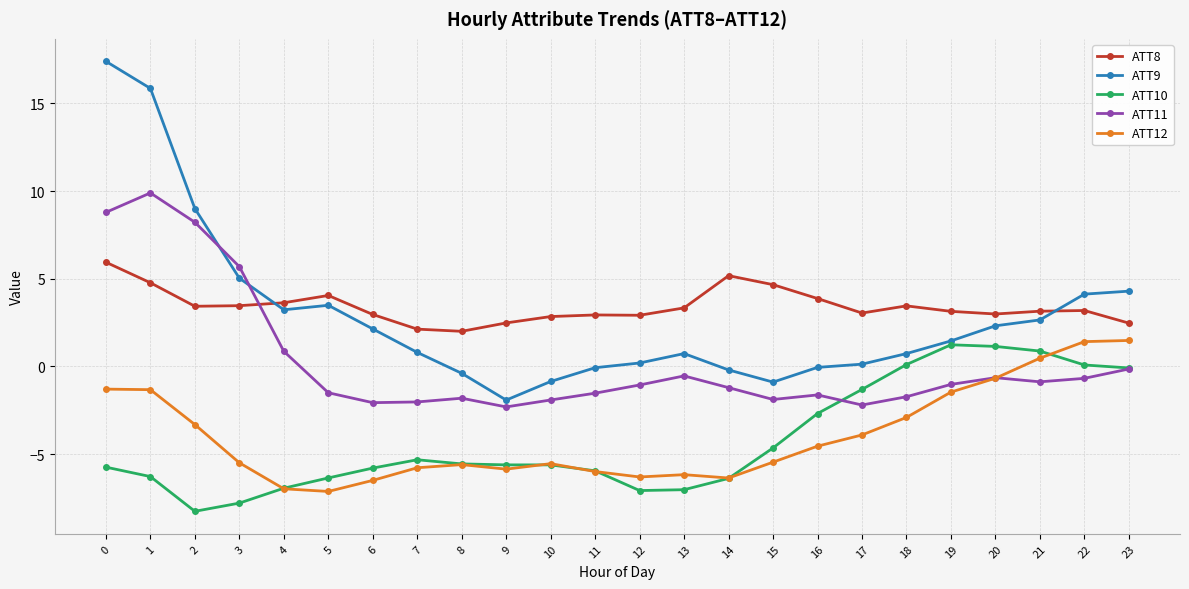

Is the value of ATT11 at 22 greater than the value of ATT12 at 2?

Yes